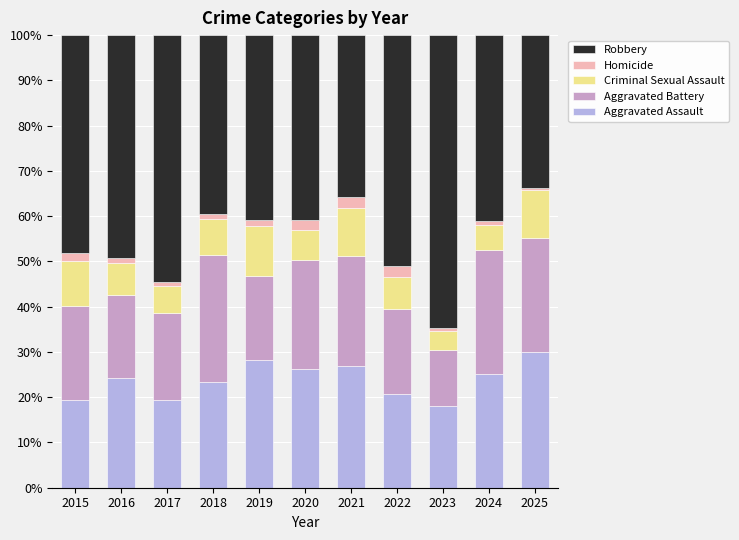

How many categories are shown in the chart?

11